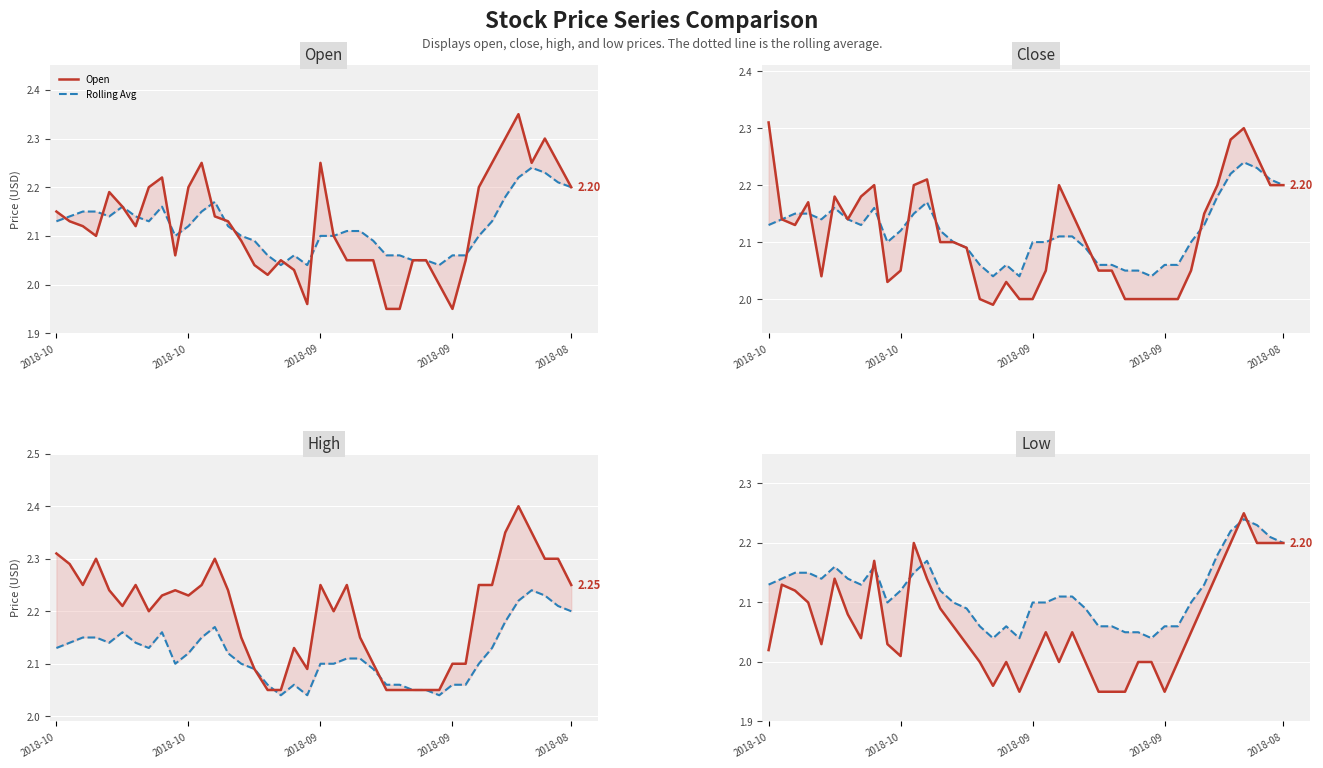

What is the sum of all Rolling Avg values?

84.8